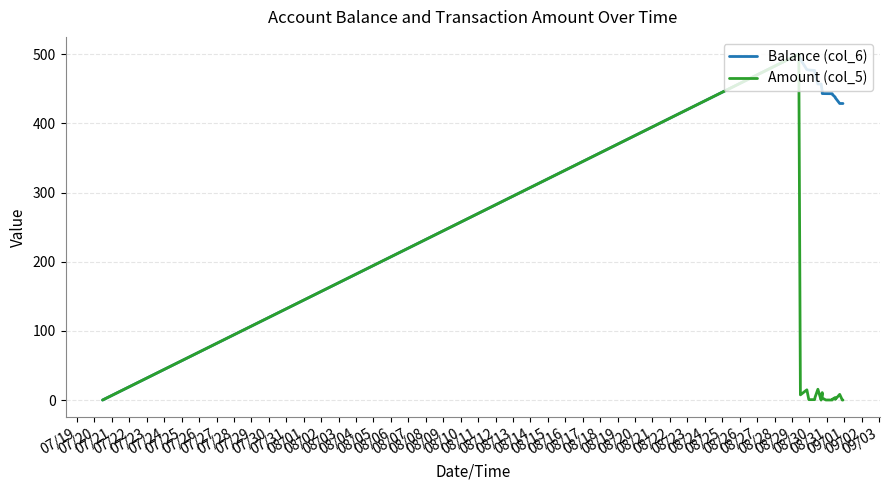

Rank the series by their average value, from highest to lowest.

Balance (col_6), Amount (col_5)